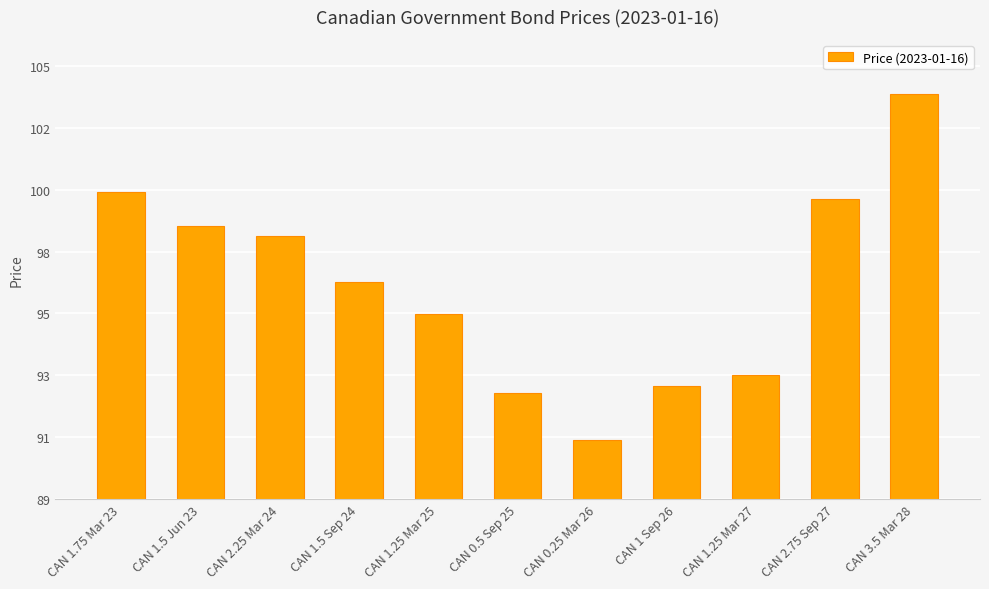

What position from the left is CAN 1.25 Mar 27?

9